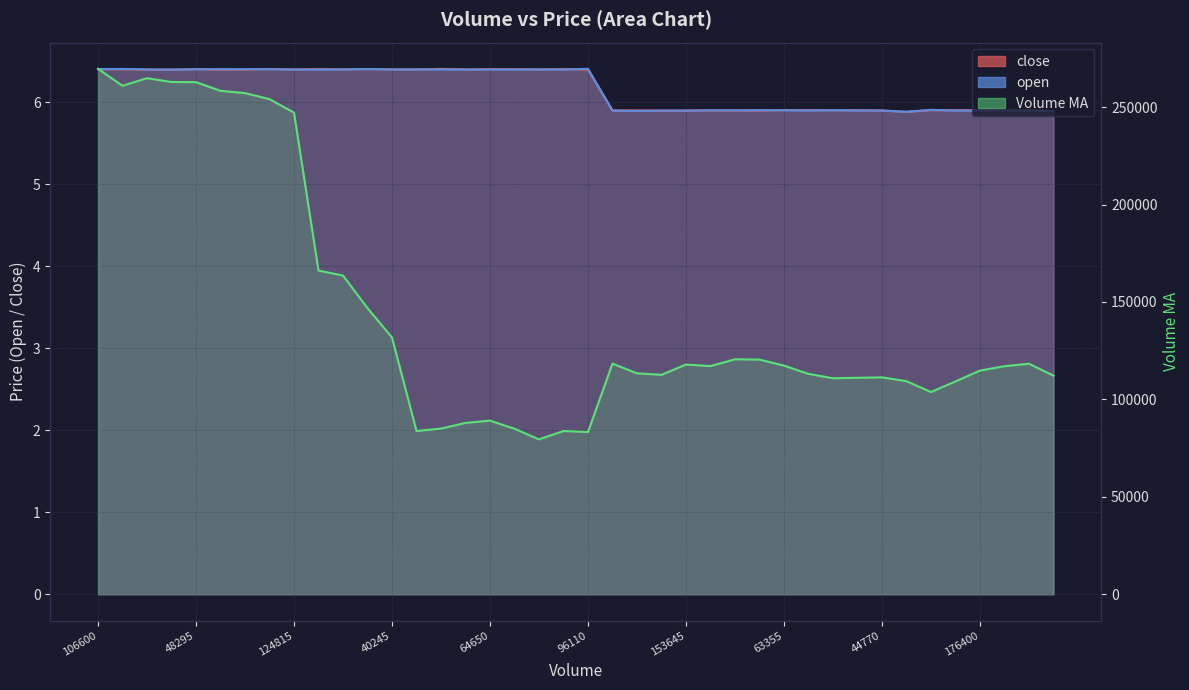

At how many categories does at least one series exceed 110915?

28